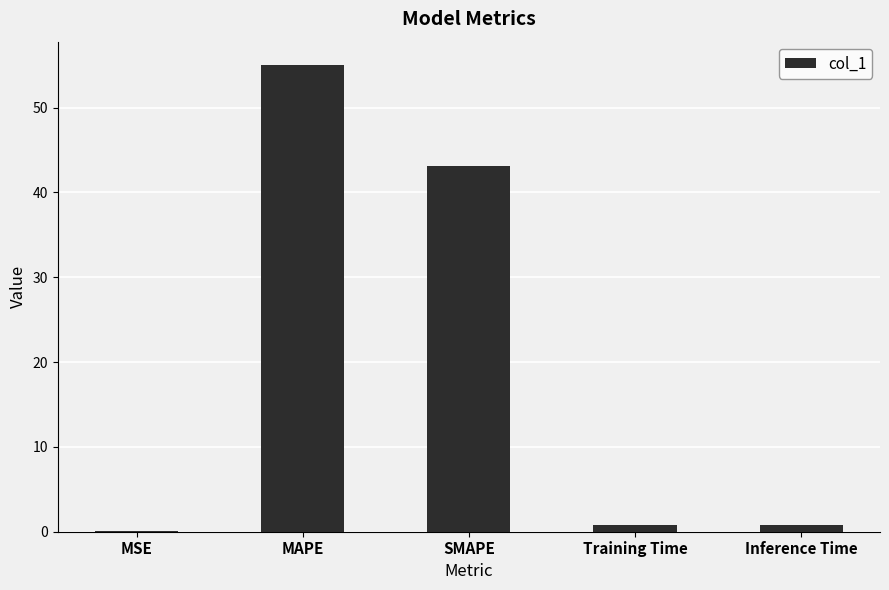

What is the average value?

20.0